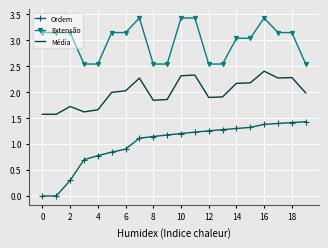

Which series has the largest total across all categories?

Extensão